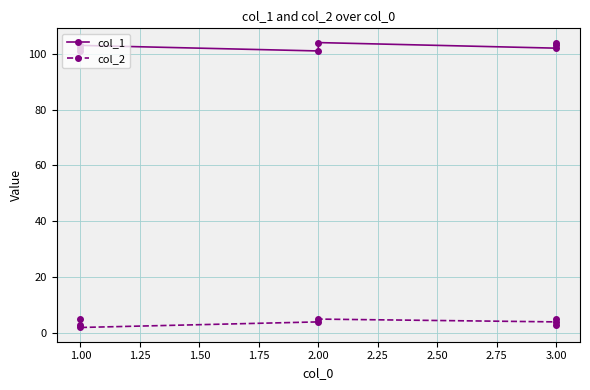

Where is col_1 nearest to the value 102?

1.00